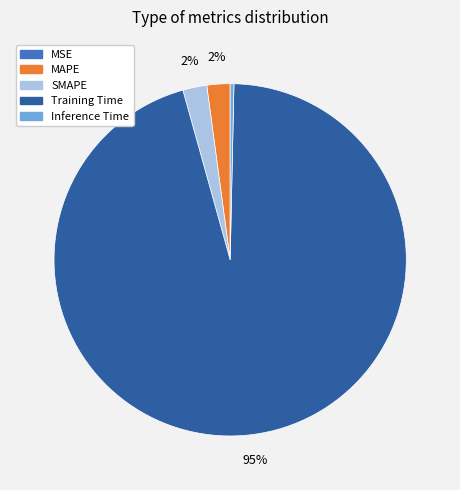

Is it true that SMAPE is 2% of the pie?

True